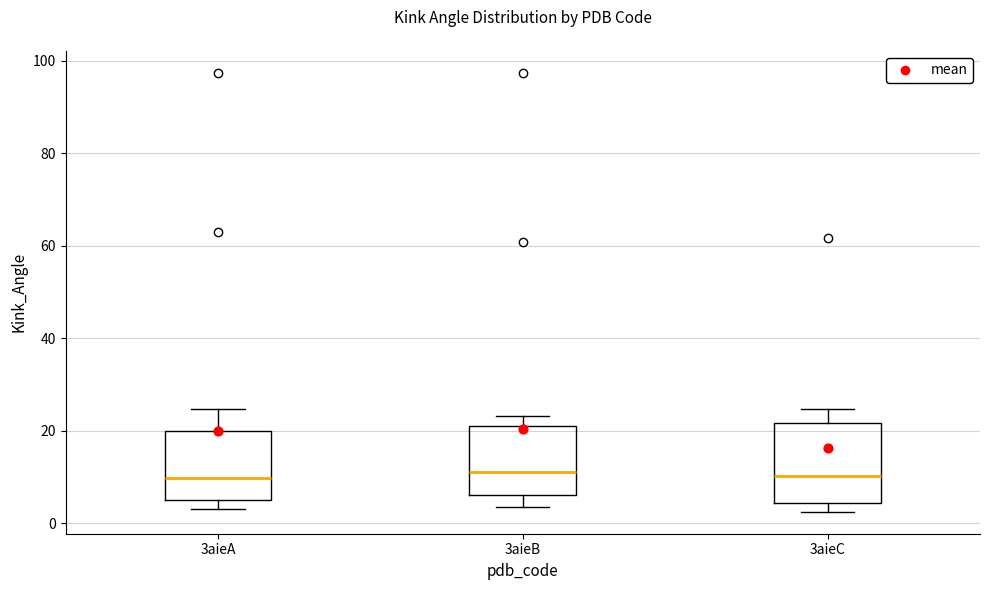

Comparing the boxes themselves (not the whiskers), which one is the tallest?

3aieC